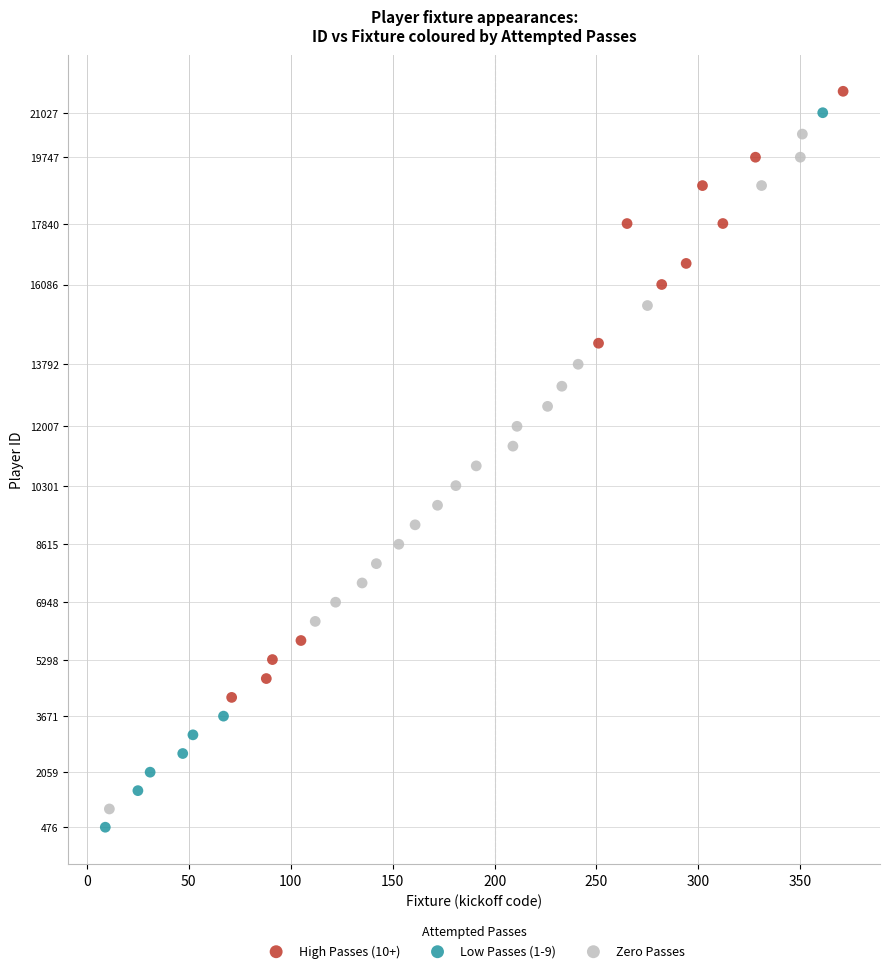

Which series has the largest Y range (max minus min)?

Low Passes (1-9)